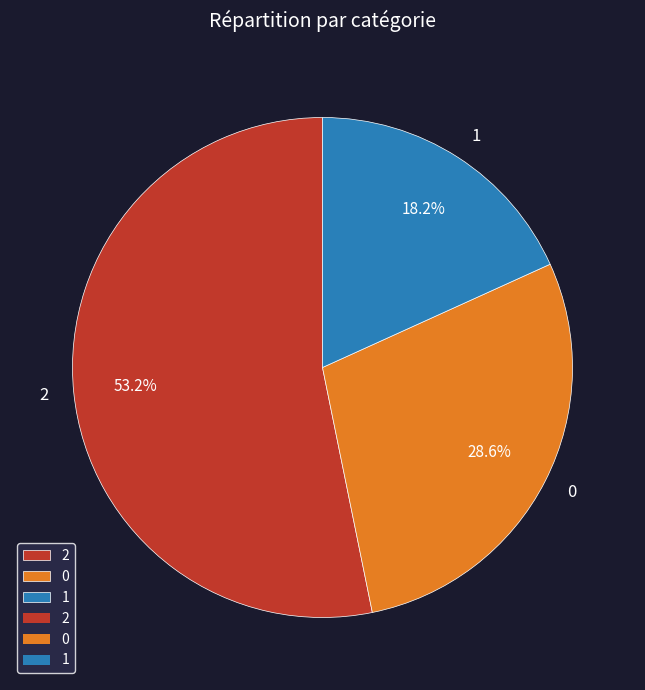

Rank the categories by value from lowest to highest.

1, 0, 2